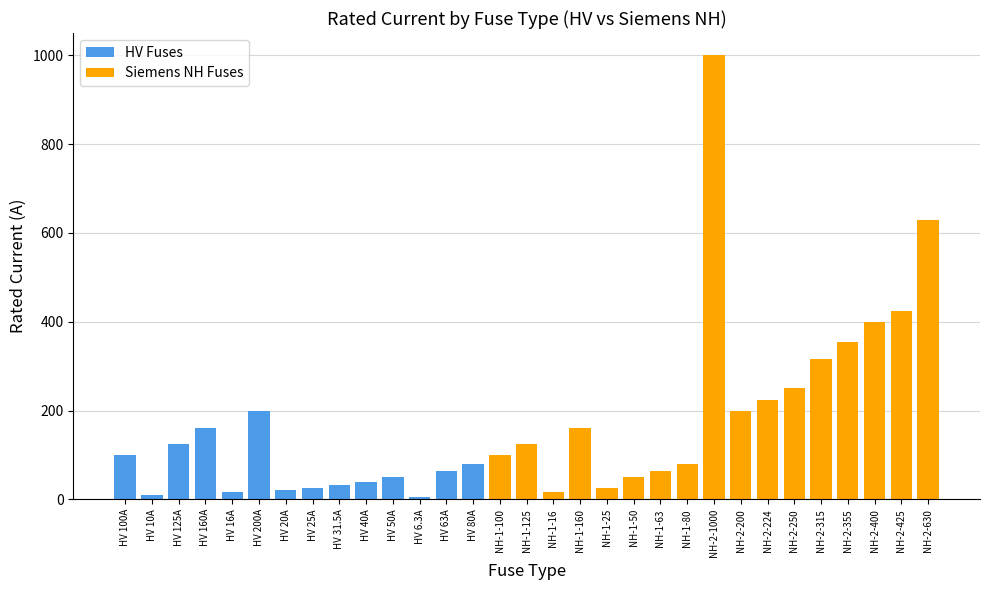

Are the bars horizontal?

No